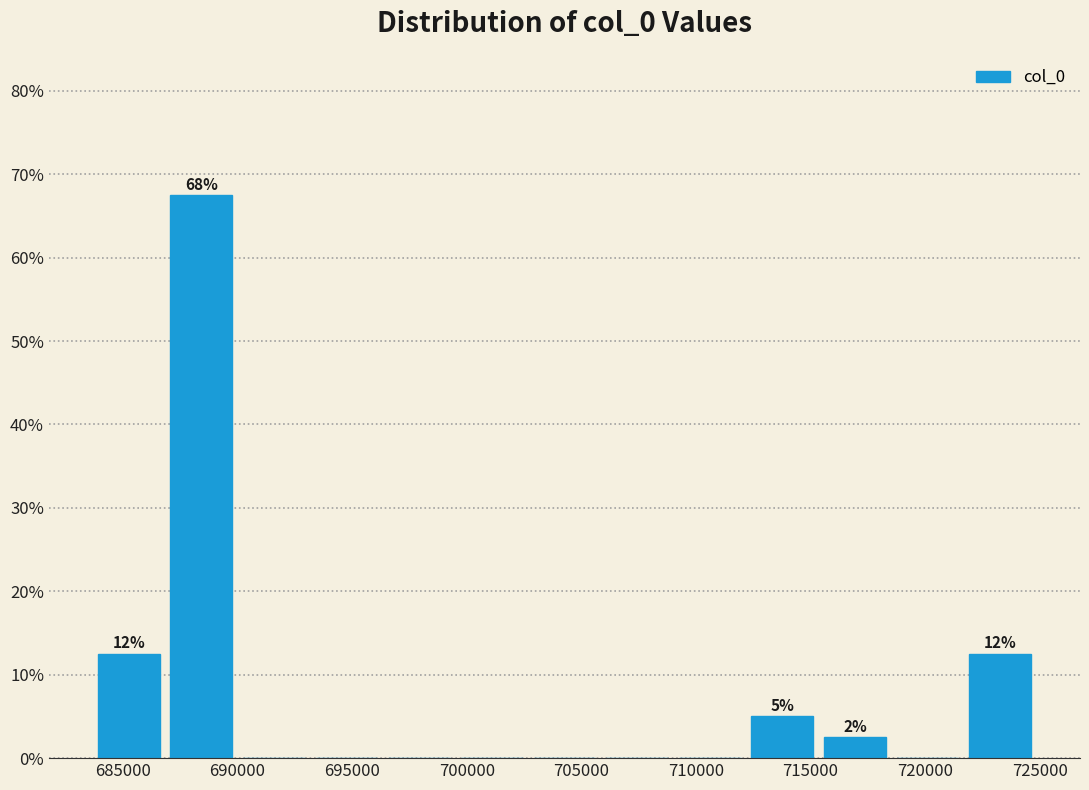

Over which range of the x-axis is the bar tallest?

687000 to 690000